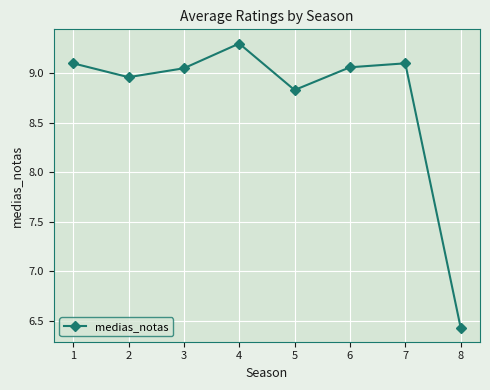

How many values exceed 9?

5